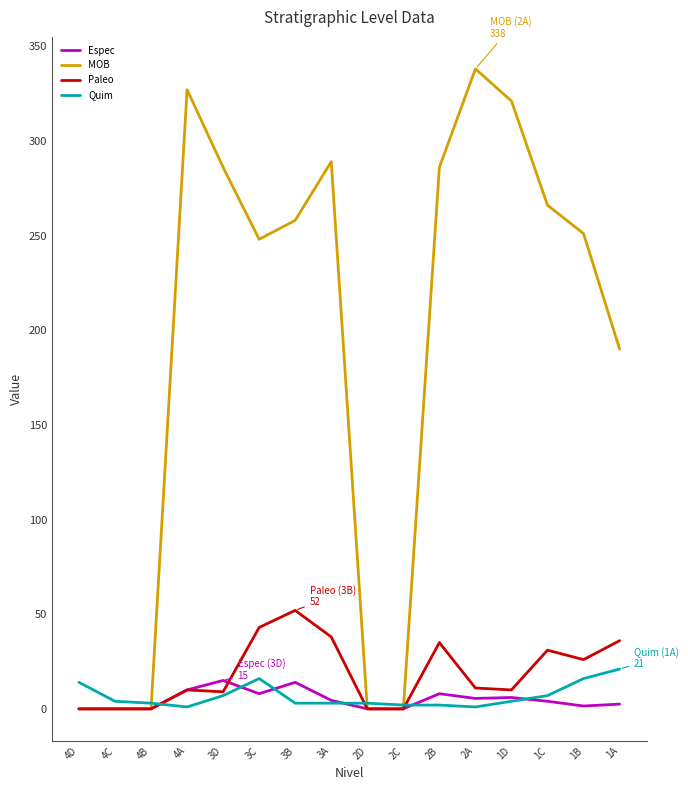

What is the highest value of the Espec series?

15.0